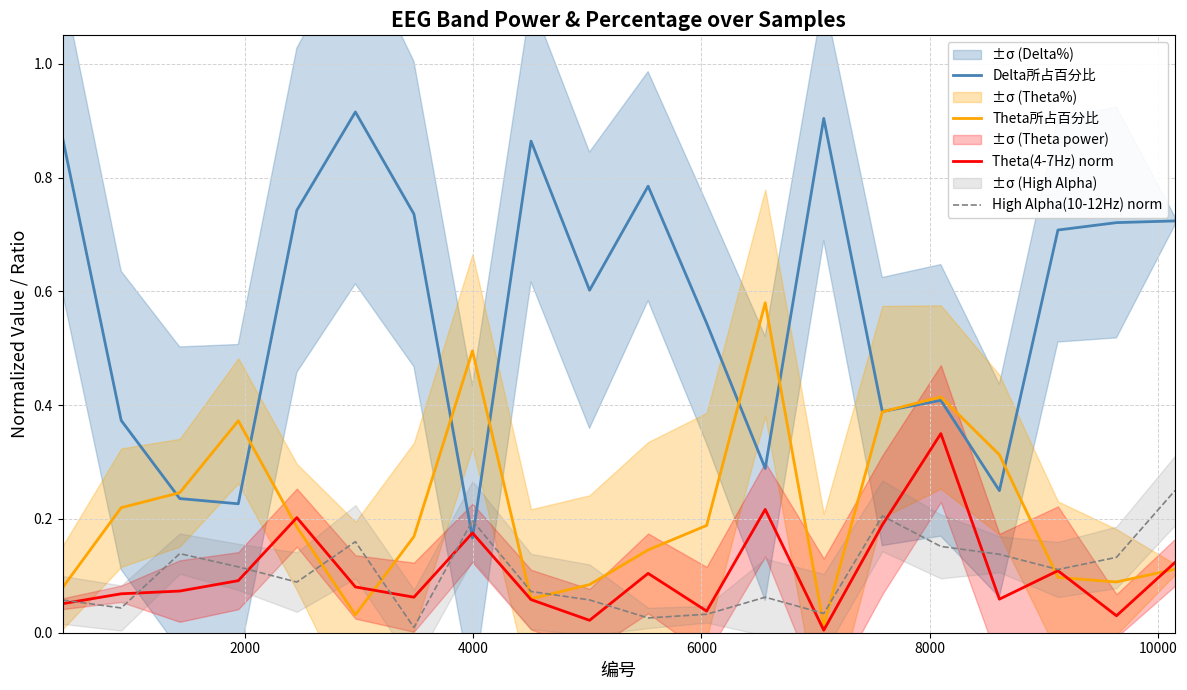

True or false: Delta所占百分比 and Theta所占百分比 intersect in this chart.

True